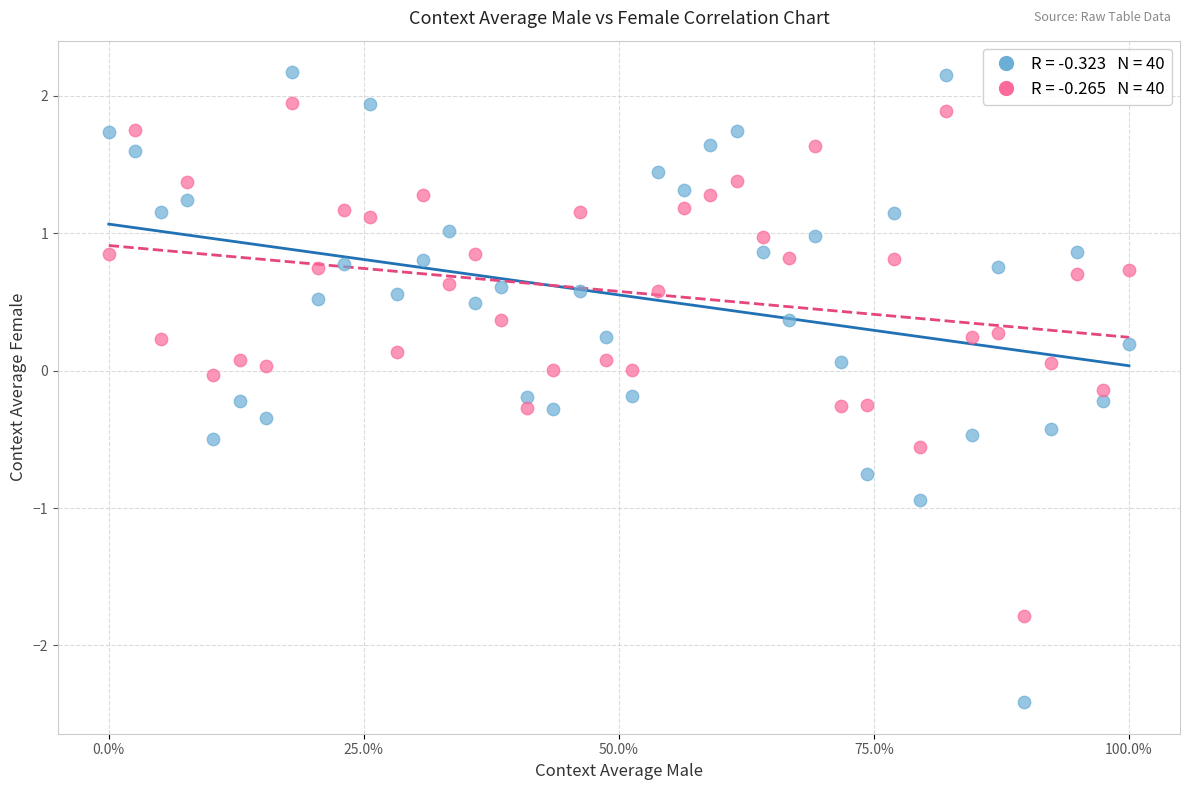

Across all data points, what is the range of Y values (max minus min)?

4.6